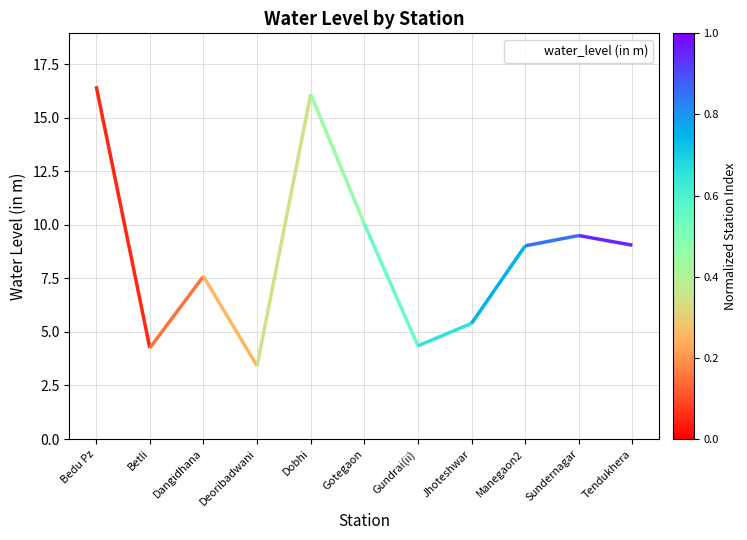

How many data points are less than 9?

5